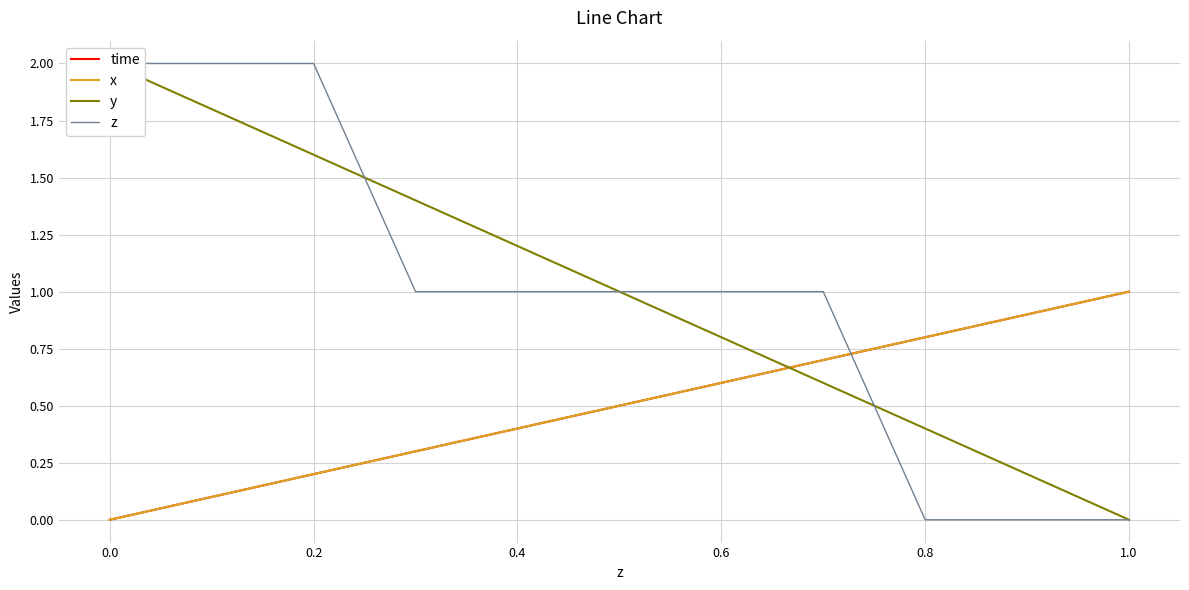

What is the label of the 3rd point from the left?

0.2